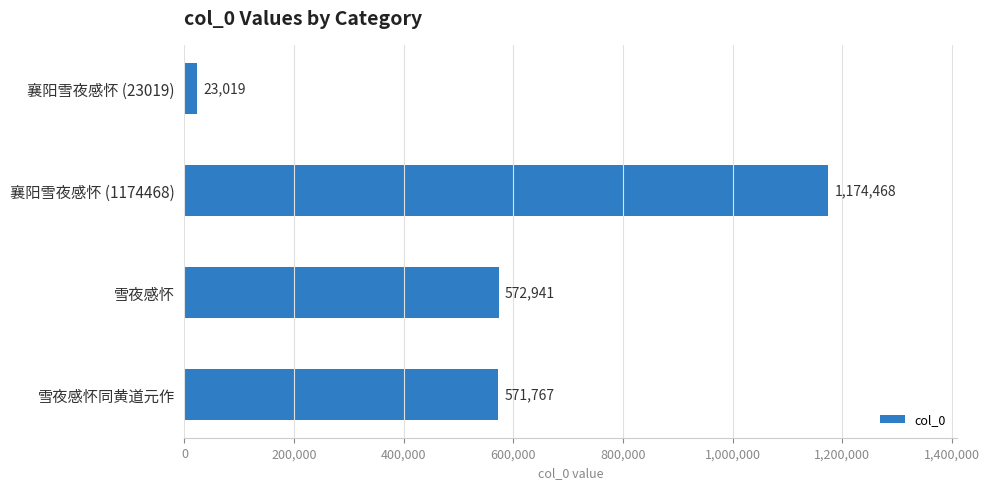

Approximately how many times larger is the value at 襄阳雪夜感怀 (1174468) compared to 雪夜感怀同黄道元作?

2.1